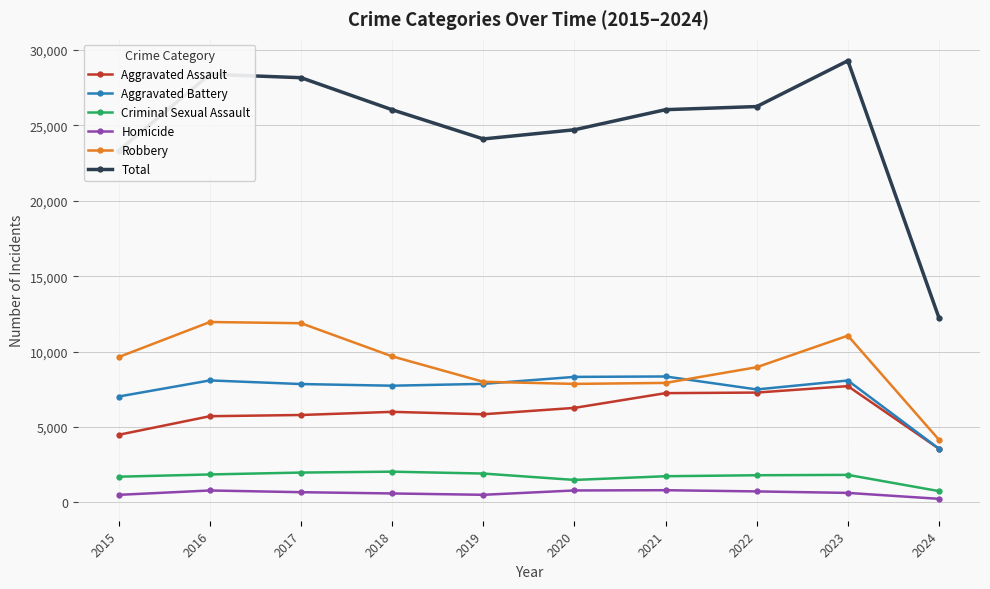

Rank the series by their maximum value, from lowest to highest.

Homicide, Criminal Sexual Assault, Aggravated Assault, Aggravated Battery, Robbery, Total